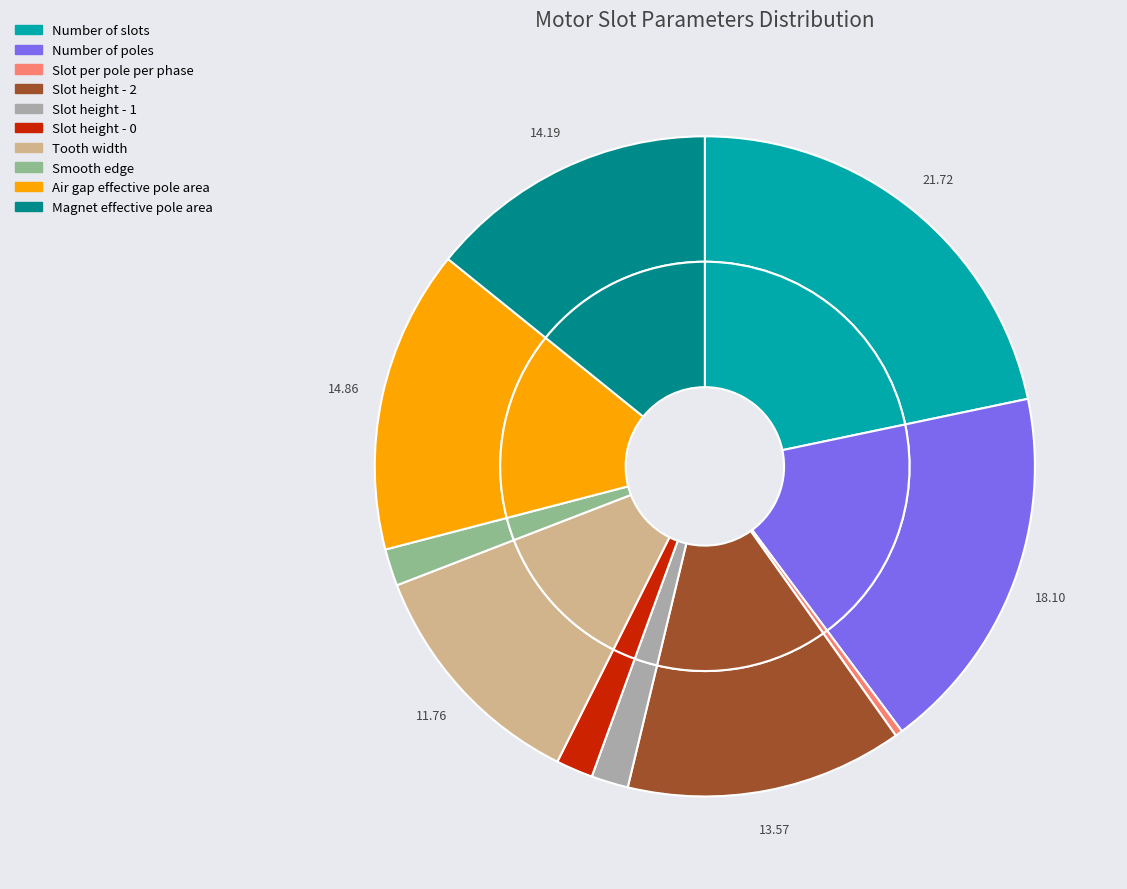

Is Slot per pole per phase the majority of the pie?

No